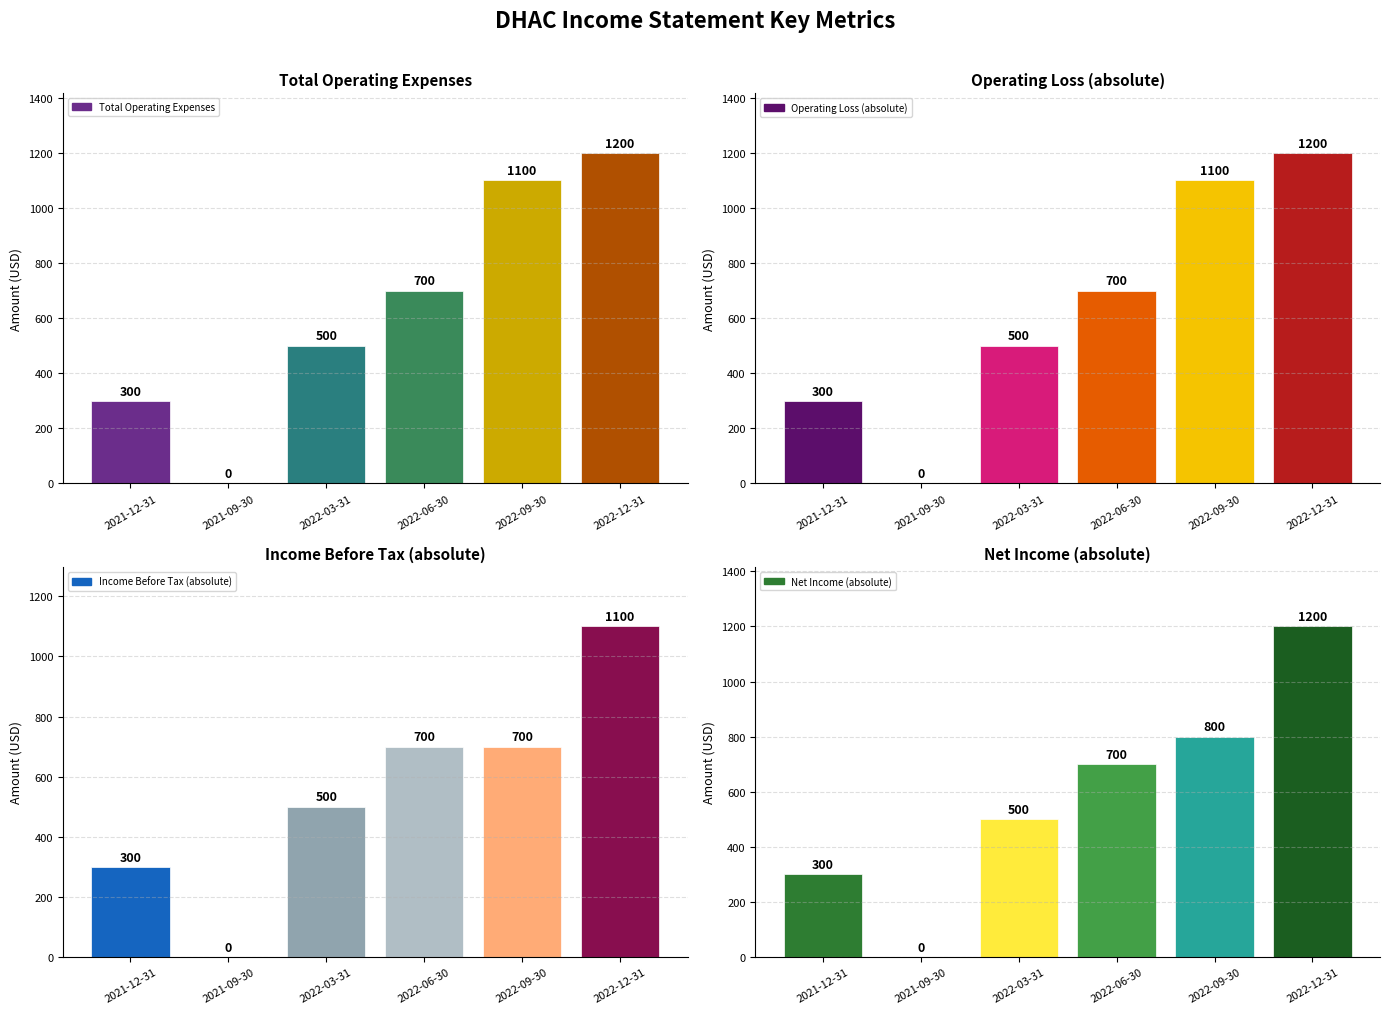

True or false: Total Operating Expenses has a value of 500 at 2022-03-31.

True